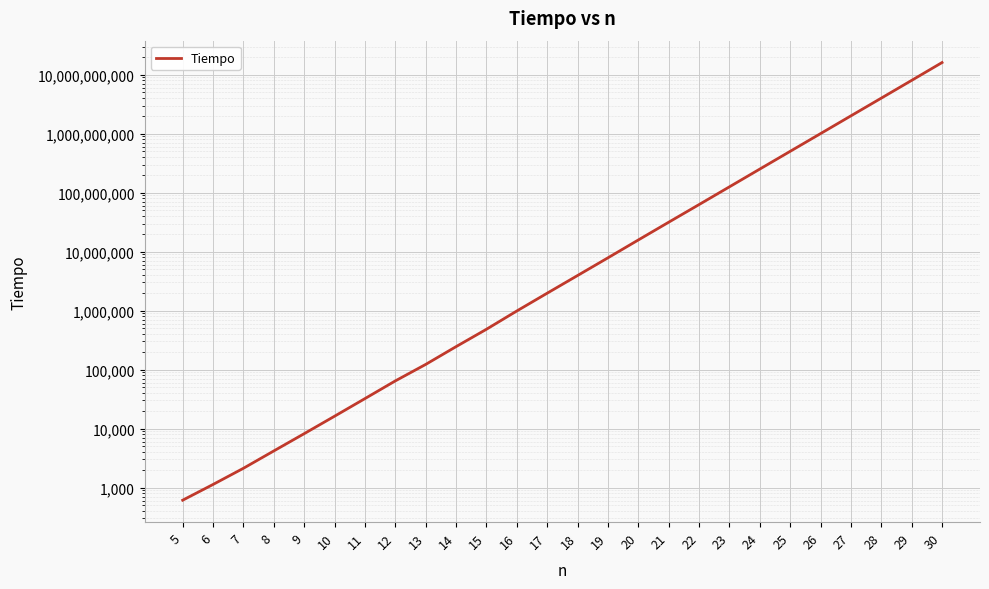

What is the greatest value displayed?

16071400000